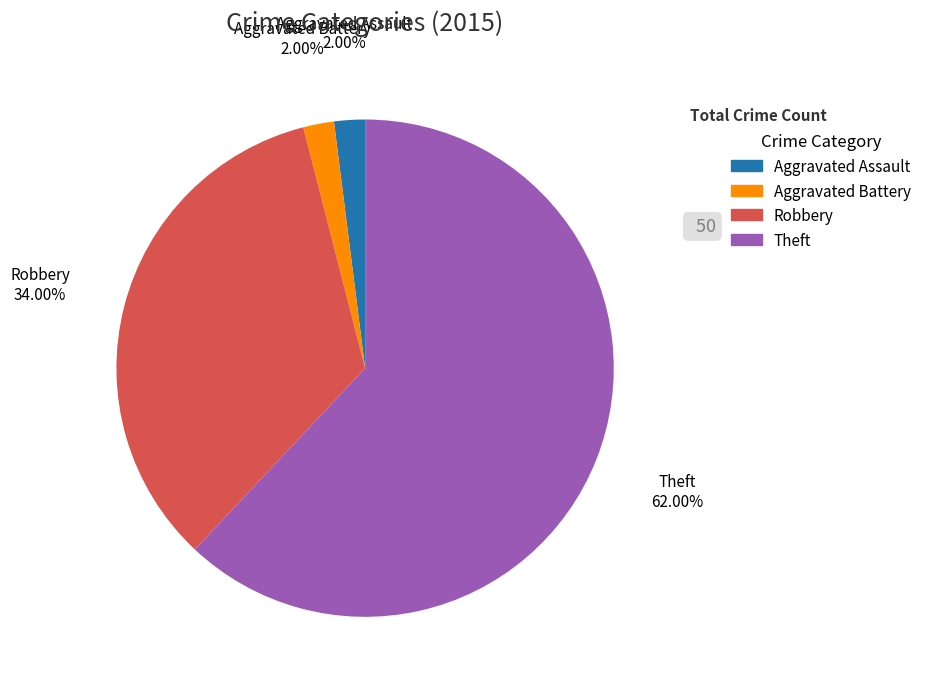

Is there any slice that represents more than half of the pie?

Yes